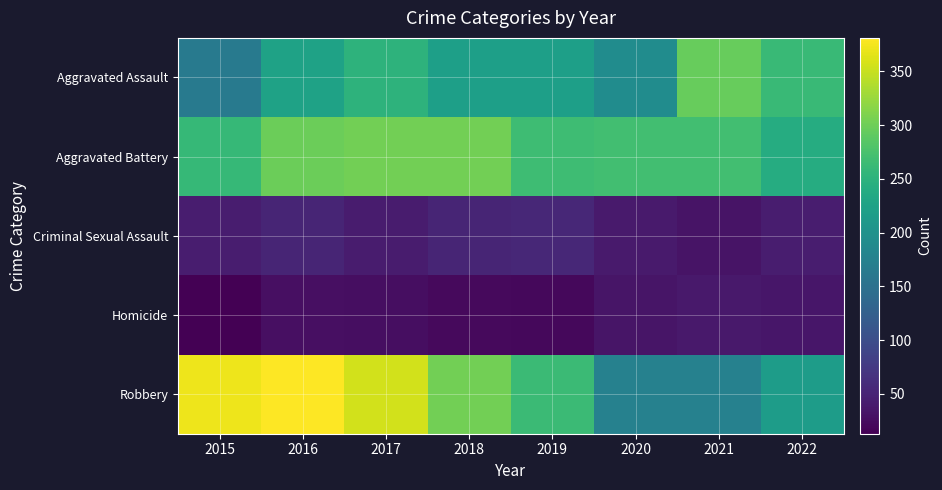

Reading left to right, transcribe all the data shown in this chart.

Aggravated Assault: 2015=164	2016=225	2017=251	2018=220	2019=220	2020=192	2021=295	2022=262
Aggravated Battery: 2015=260	2016=298	2017=303	2018=302	2019=267	2020=269	2021=270	2022=241
Criminal Sexual Assault: 2015=43	2016=51	2017=41	2018=51	2019=54	2020=39	2021=33	2022=42
Homicide: 2015=13	2016=28	2017=27	2018=23	2019=21	2020=34	2021=38	2022=35
Robbery: 2015=372	2016=381	2017=356	2018=302	2019=264	2020=174	2021=175	2022=217